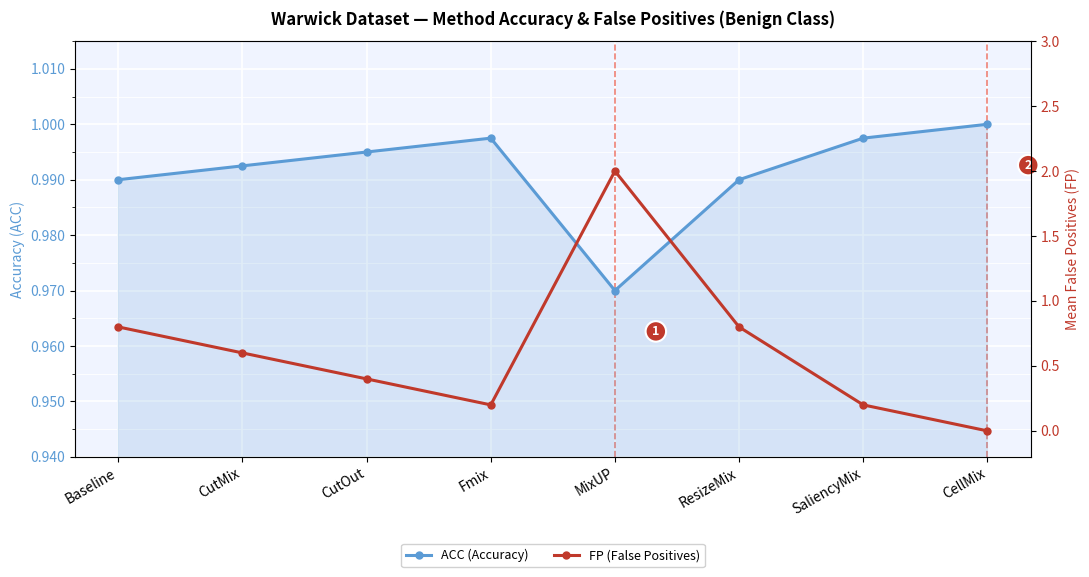

How many distinct data groups are displayed?

2